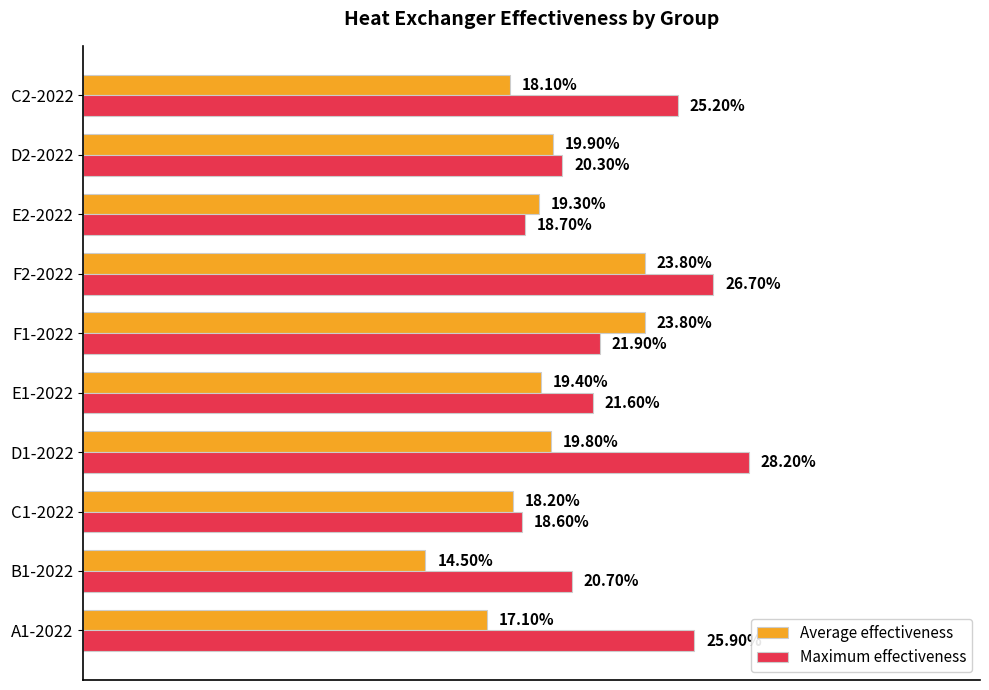

Which series has the widest spread of values?

Maximum effectiveness